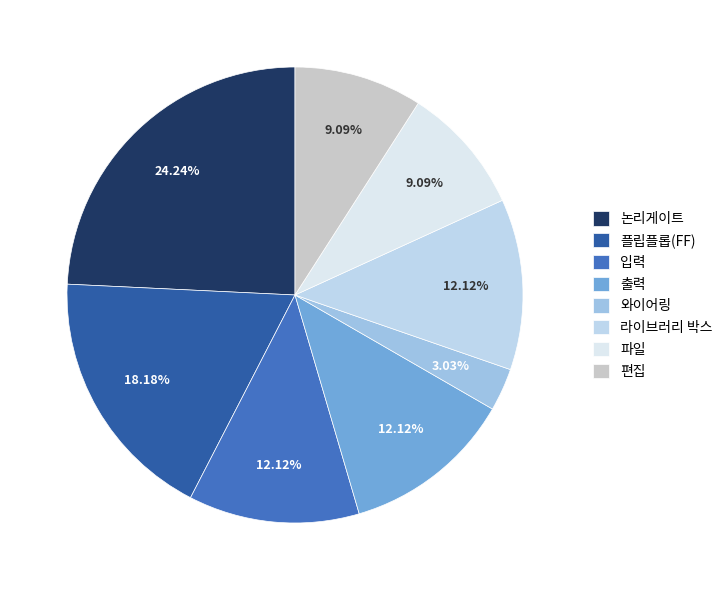

Which has a higher value, 파일 or 논리게이트?

논리게이트